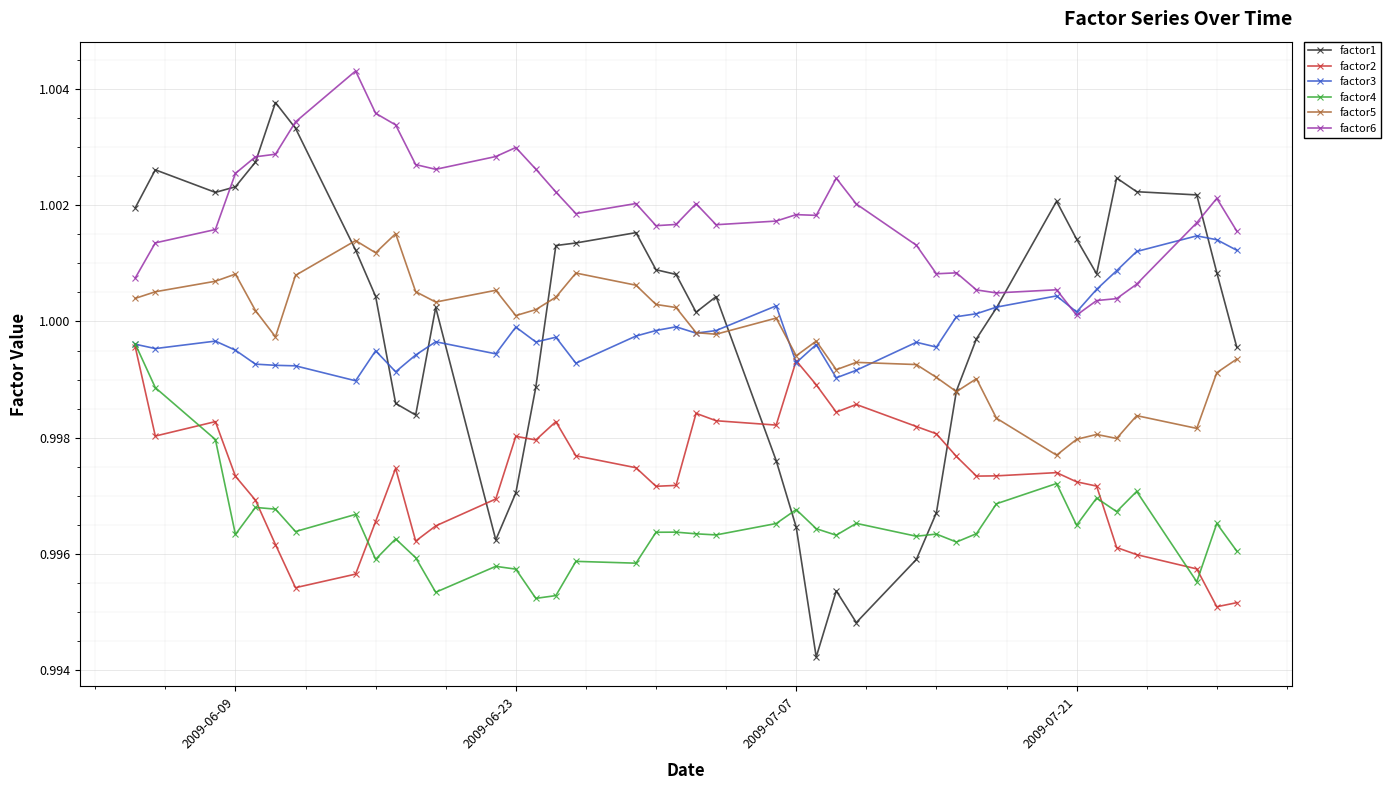

At how many categories does at least one series exceed 0?

40